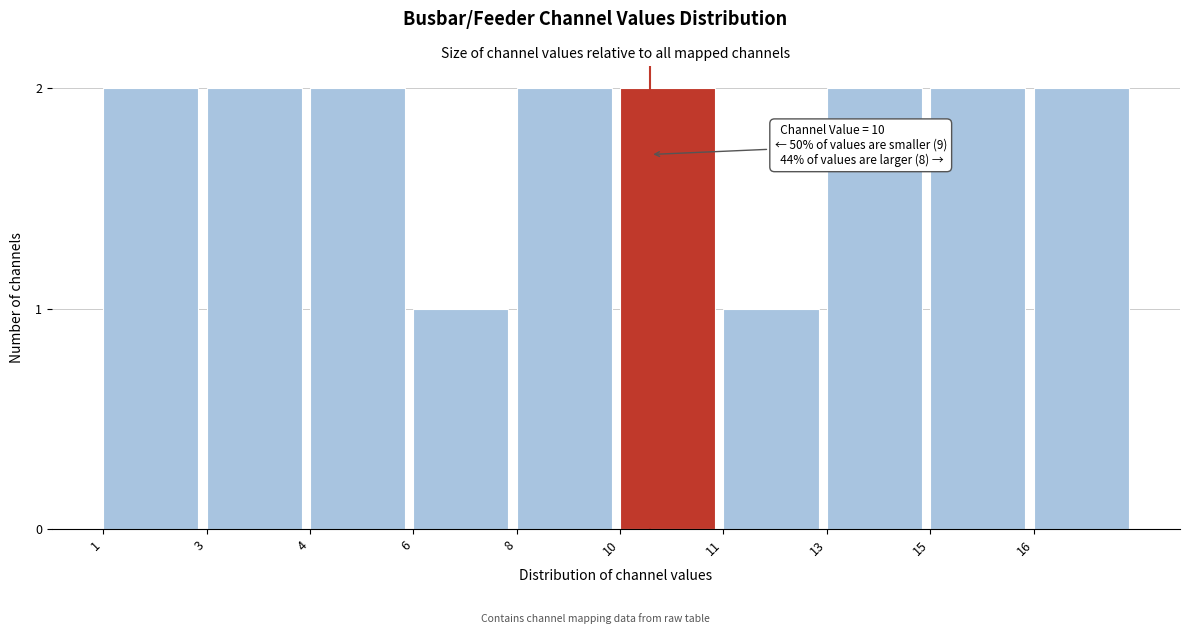

Reading right to left, extract all data points from this chart.

16=2	15=2	13=2	11=1	10=2	8=2	6=1	4=2	3=2	1=2